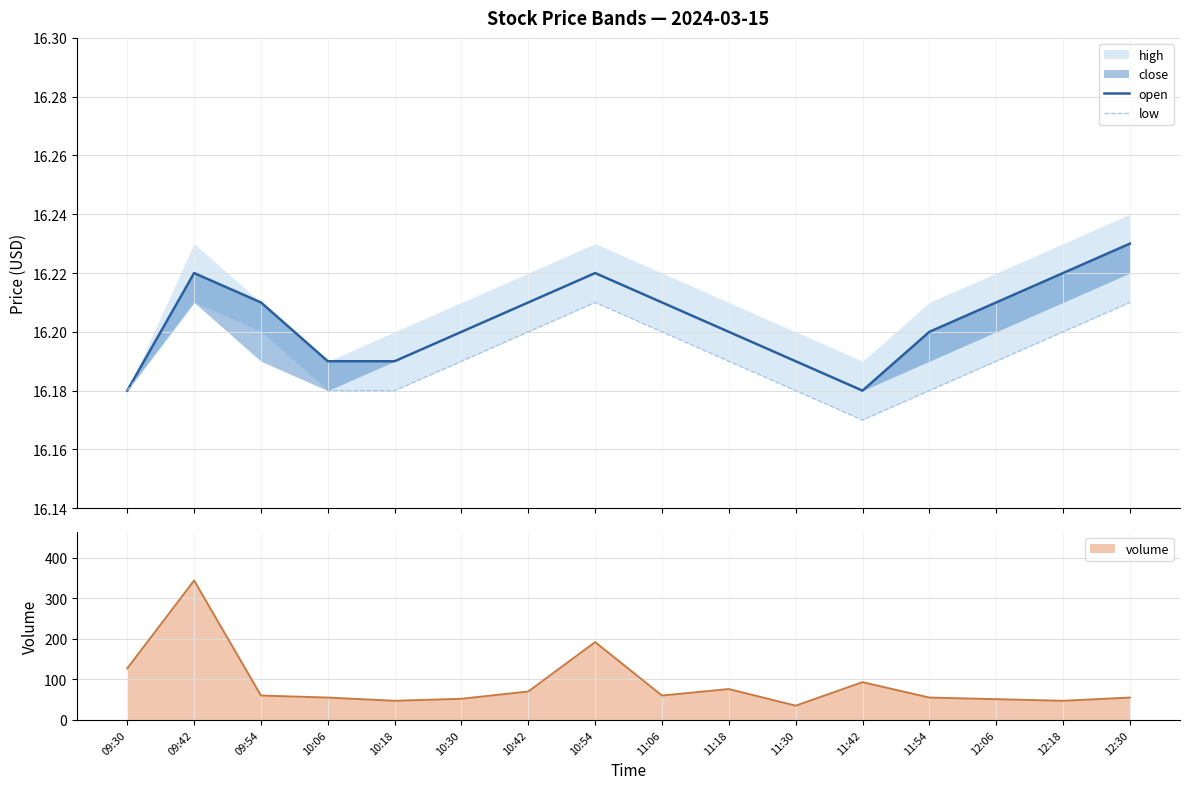

The volume series shows 107 at 10:42. True or false?

False